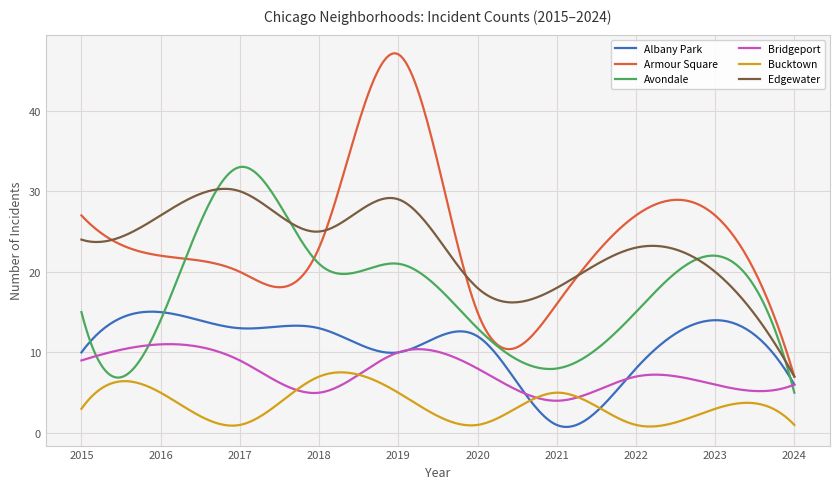

True or false: Armour Square and Bucktown cross at least once.

False